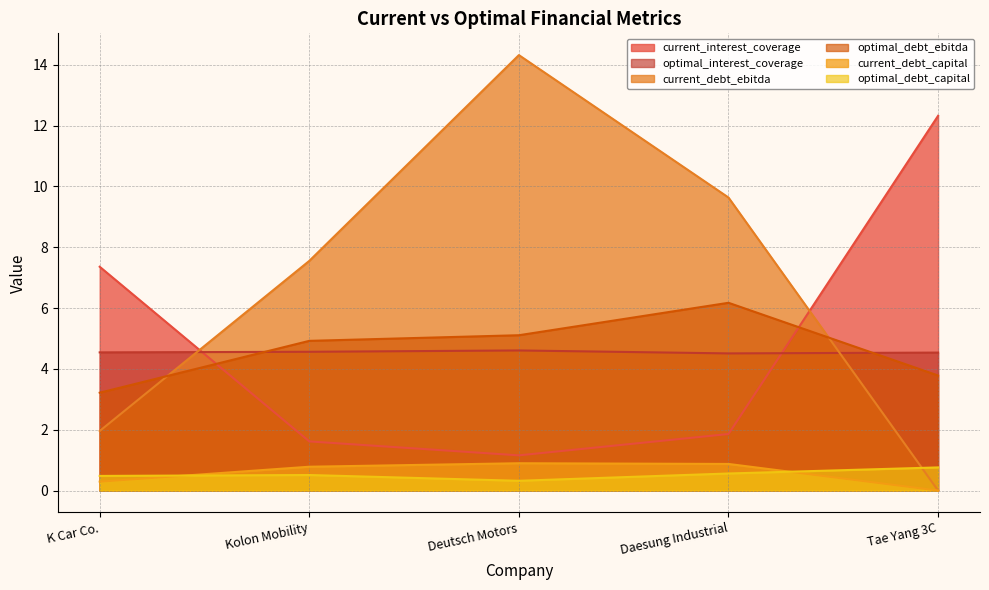

What is the label of the 5th point from the right?

K Car Co.